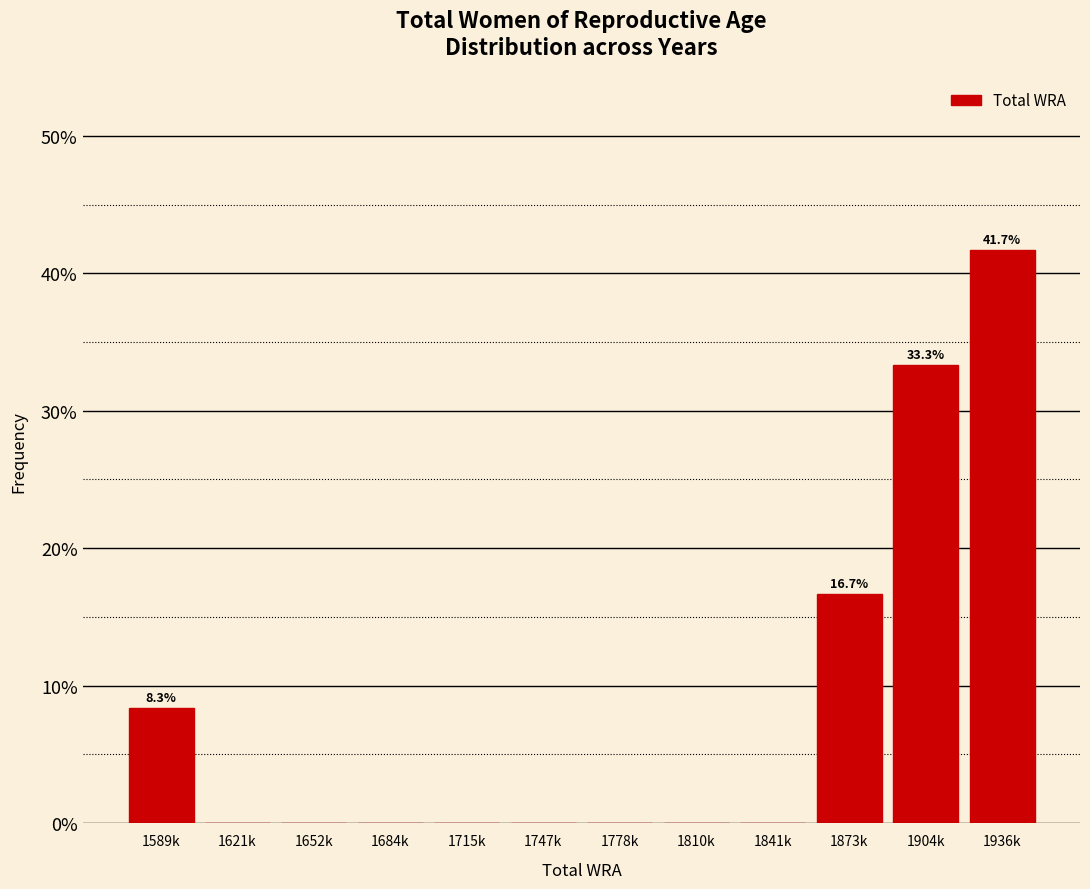

Reading right to left, extract all data points from this chart.

1936k=41.7	1904k=33.3	1873k=16.7	1841k=0.0	1810k=0.0	1778k=0.0	1747k=0.0	1715k=0.0	1684k=0.0	1652k=0.0	1621k=0.0	1589k=8.3